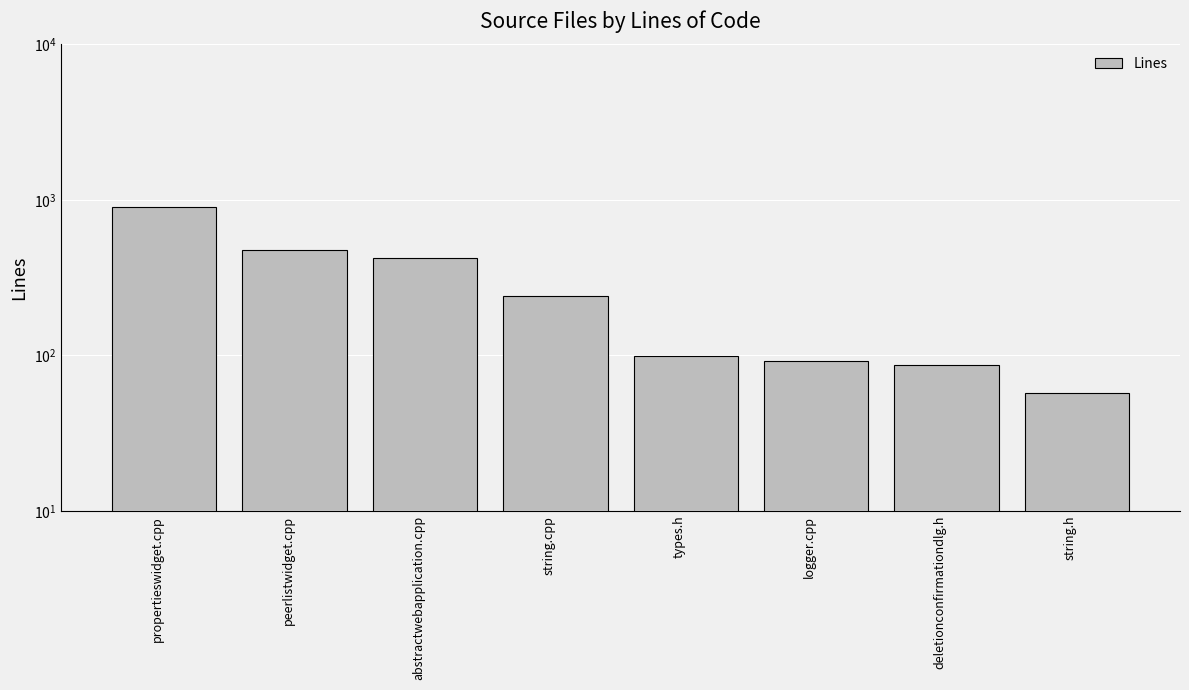

What is the smallest value displayed?

57